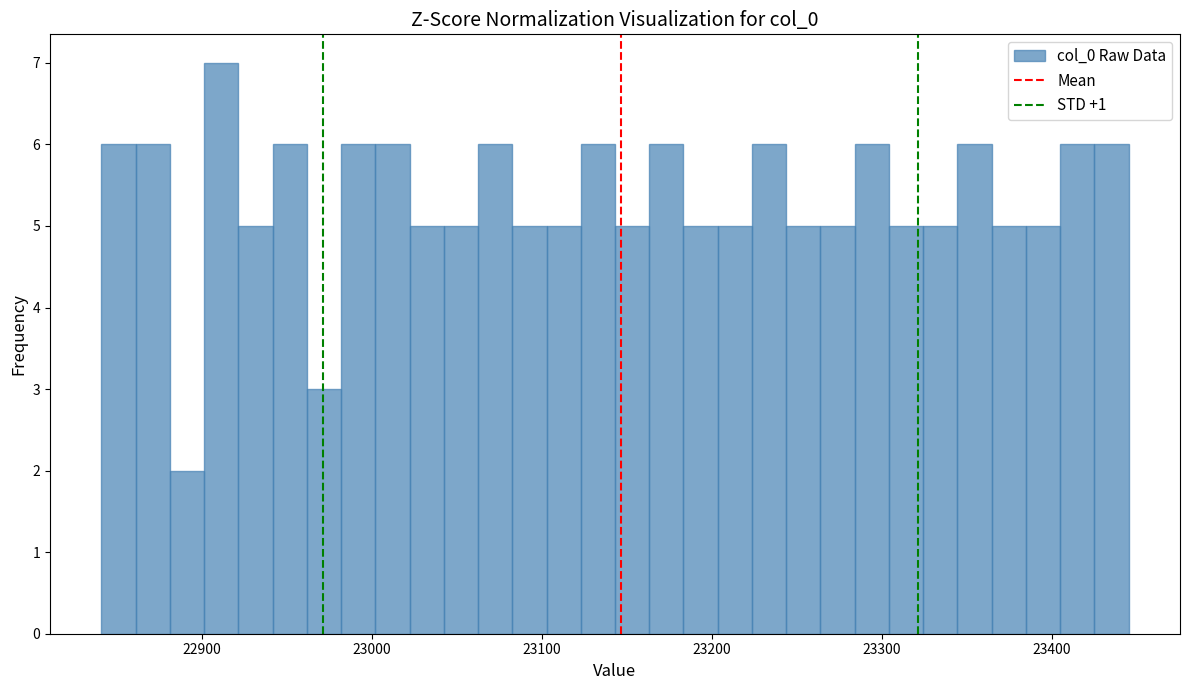

Around what value on the x-axis is the tallest bar? Give the approximate position of its centre, as read against the axis.

22910